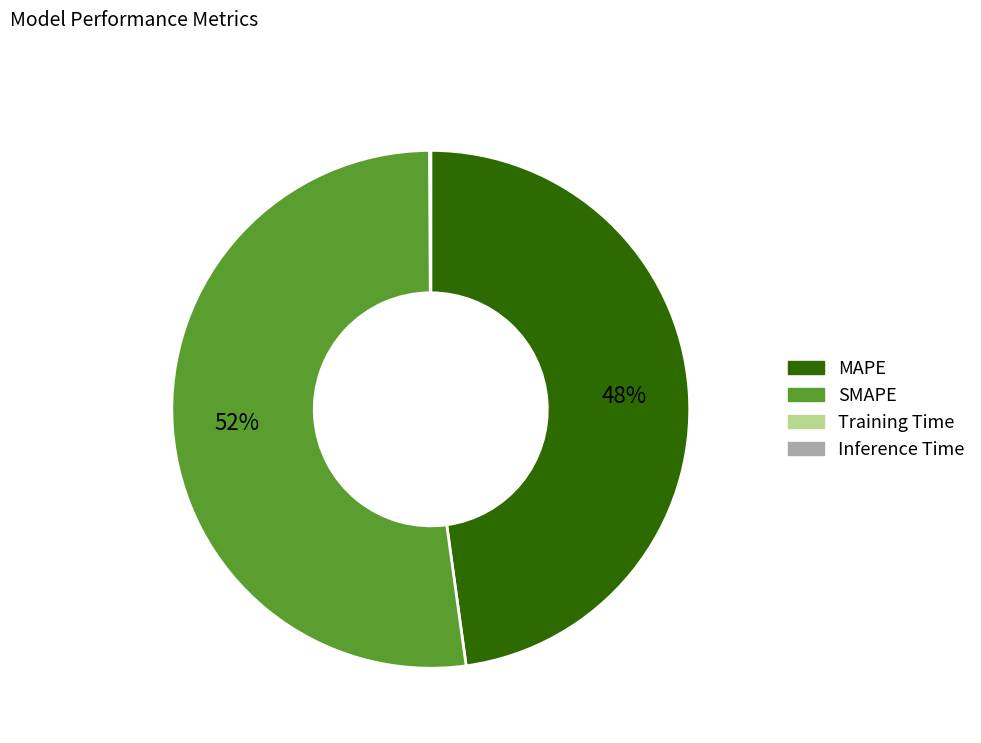

Is SMAPE the majority of the pie?

Yes